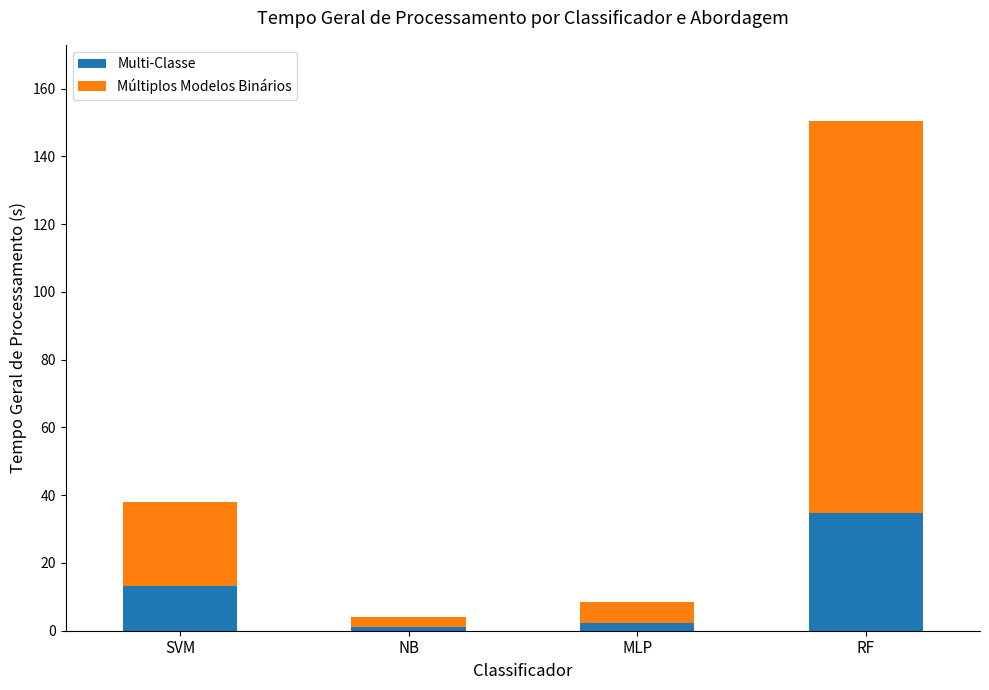

How many distinct data groups are displayed?

2